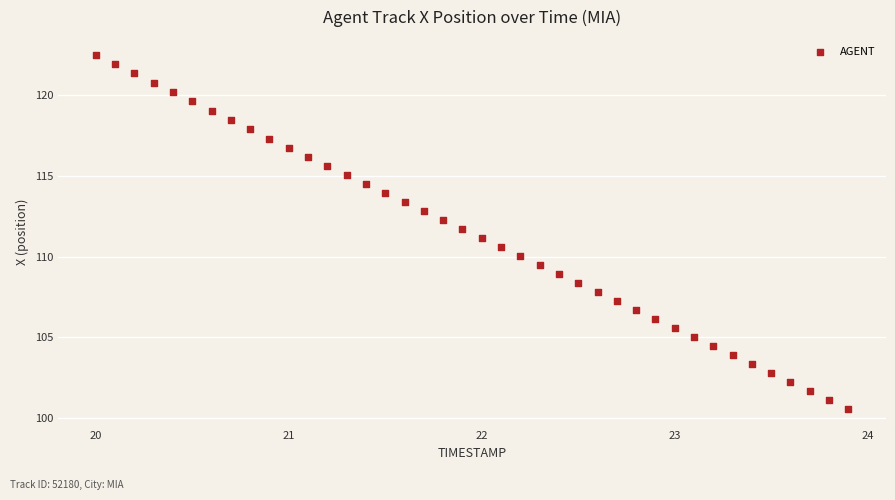

What is the range of X values (max minus min)?

3.9